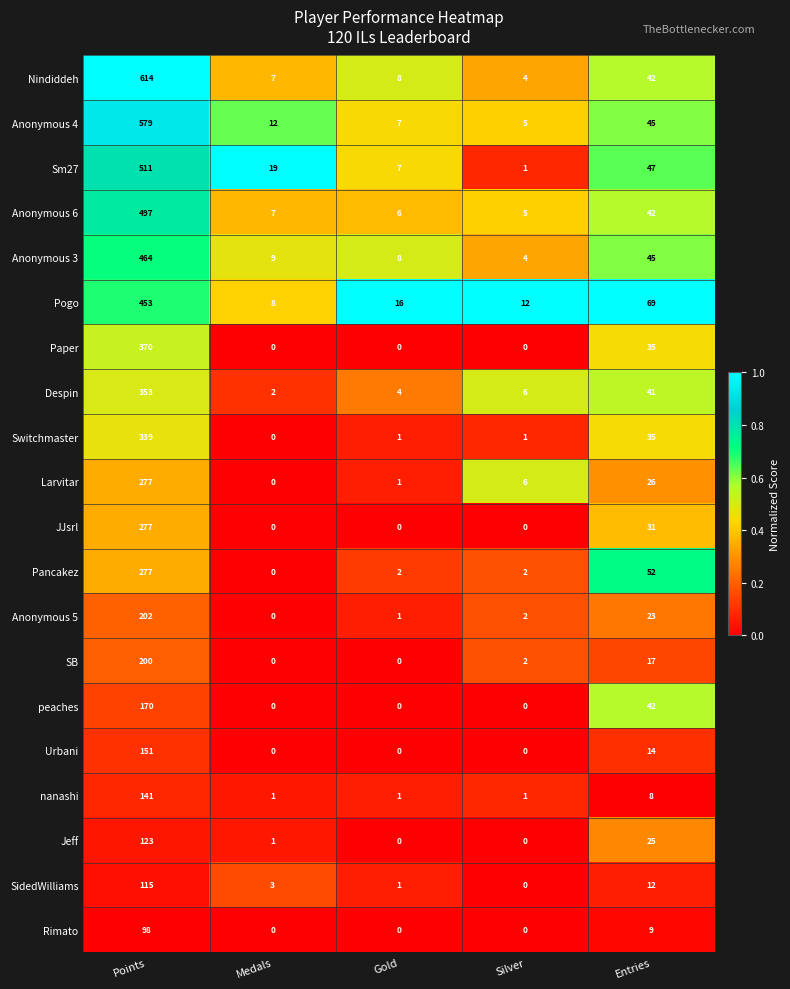

The Nindiddeh series shows 8 at Gold. True or false?

True